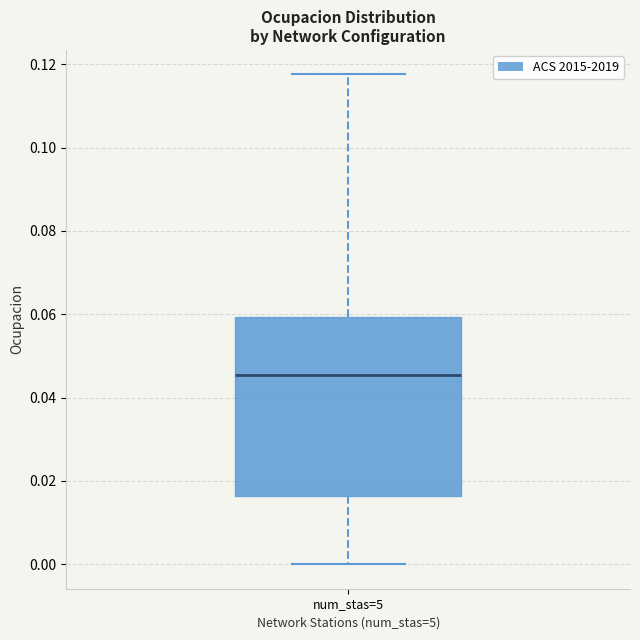

Read this box plot against the y-axis: the position of the median line, the range covered by the box, and the ends of both whiskers. The values are not printed on the chart, so give them approximately, as read against the axis.

median 0.046, box 0.016 to 0.060, whiskers 0.000 to 0.118